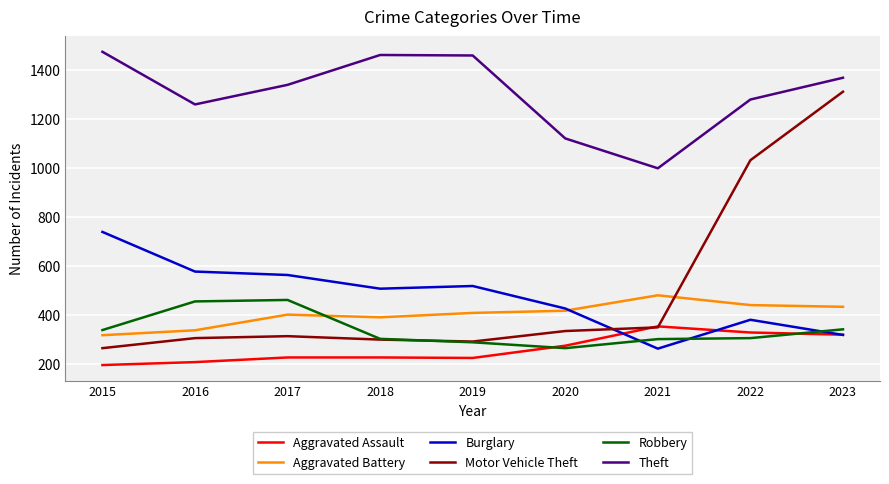

True or false: Aggravated Battery and Theft intersect in this chart.

False